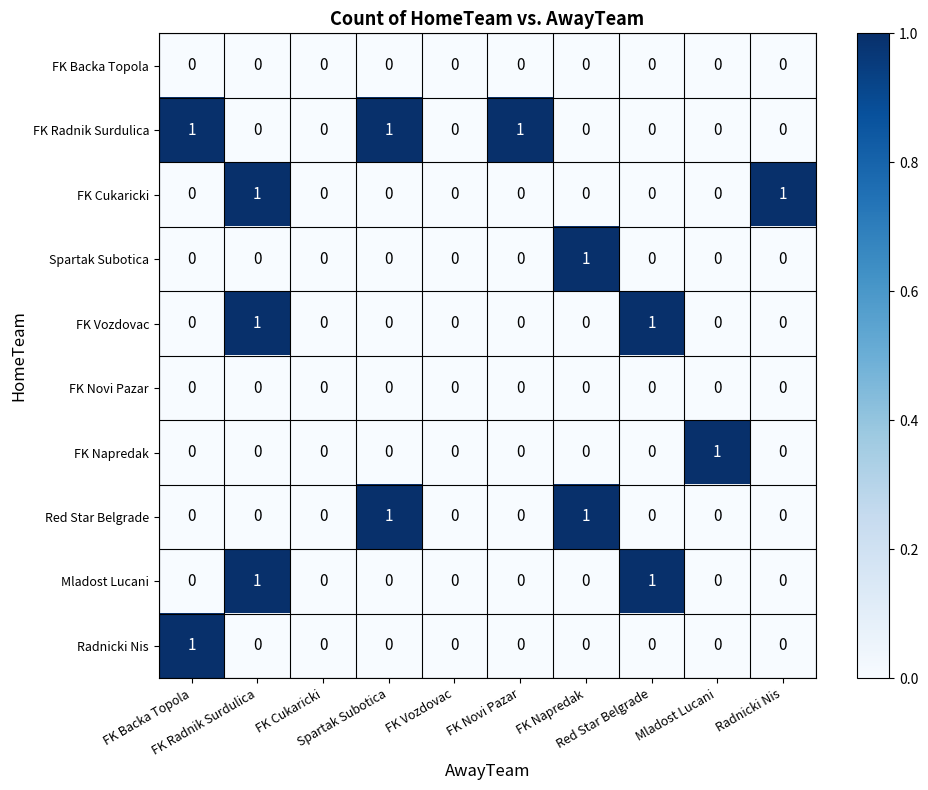

How many categories are shown in the chart?

10